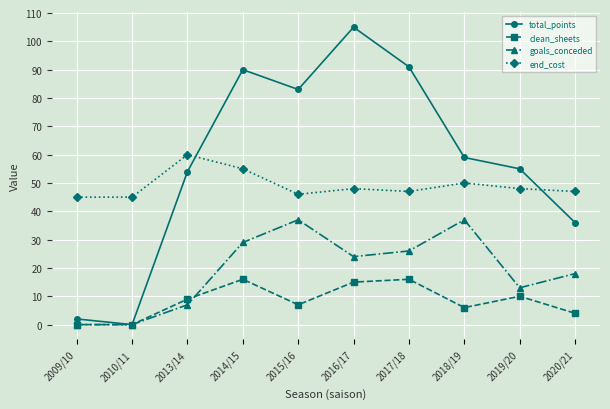

In total_points, how many points are higher than both neighbors (excluding endpoints)?

2